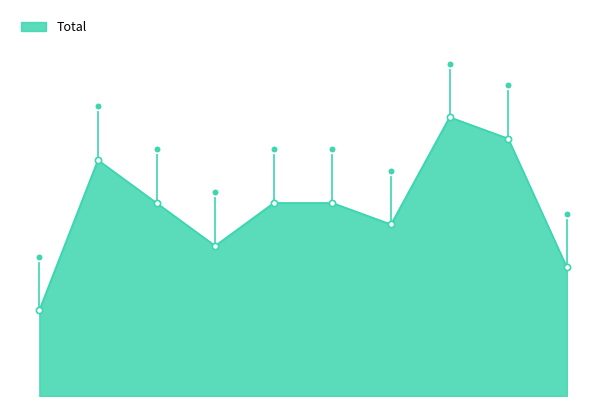

Approximately how many times larger is the value at 2022 compared to 2024?

2.2